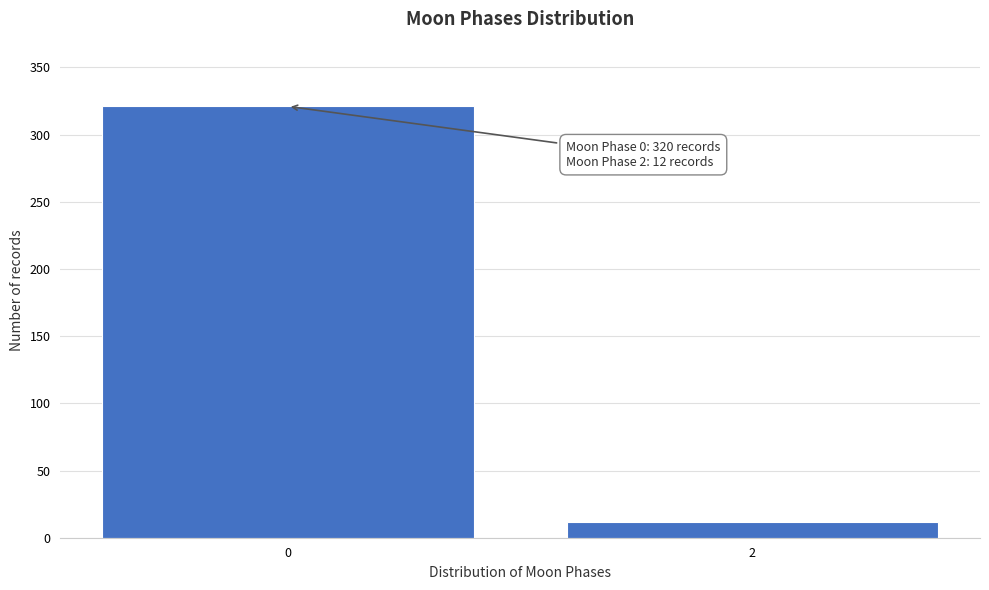

Reading right to left, transcribe all the data shown in this chart.

2=12	0=321